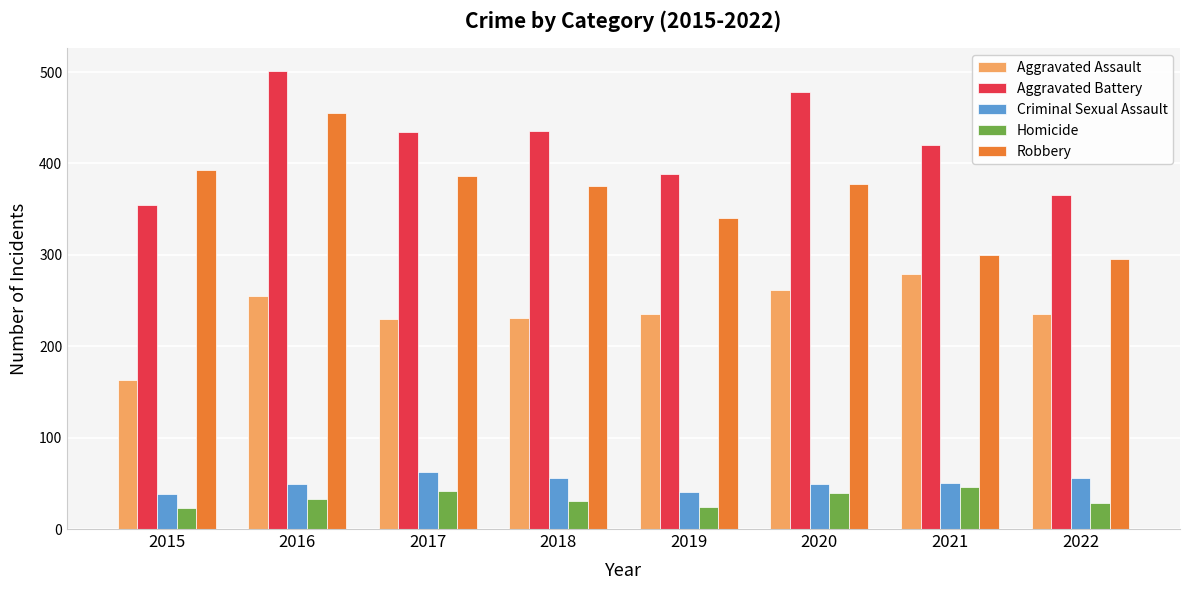

What is the total value across all series at 2021?

1095